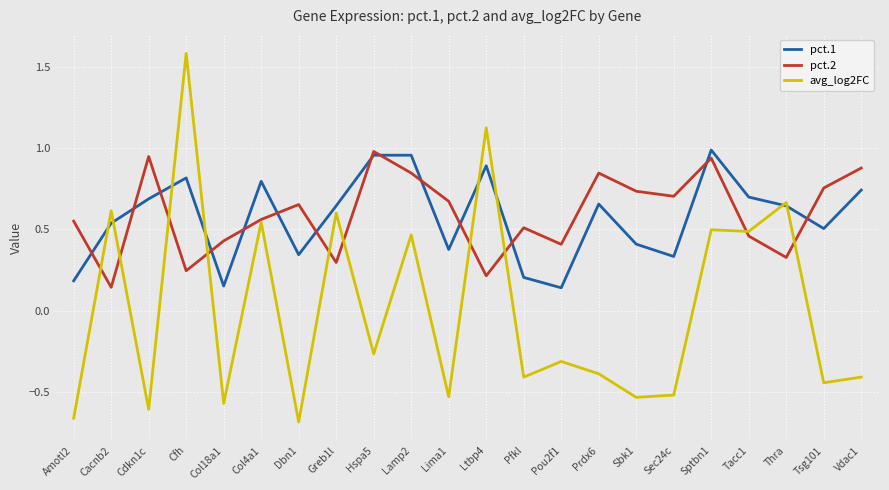

True or false: pct.2 has a value of 1.0 at Dbn1.

False